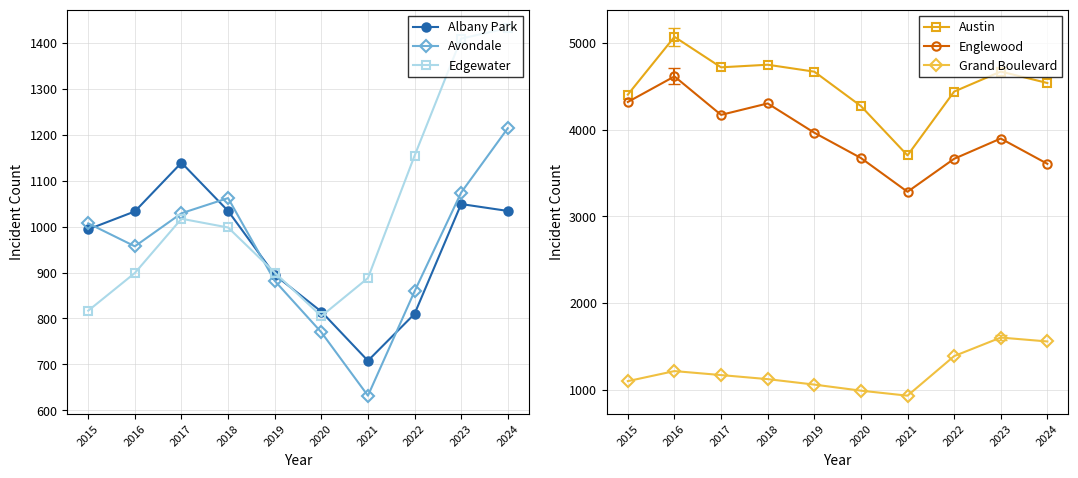

What is the sum of all Albany Park values?

9511